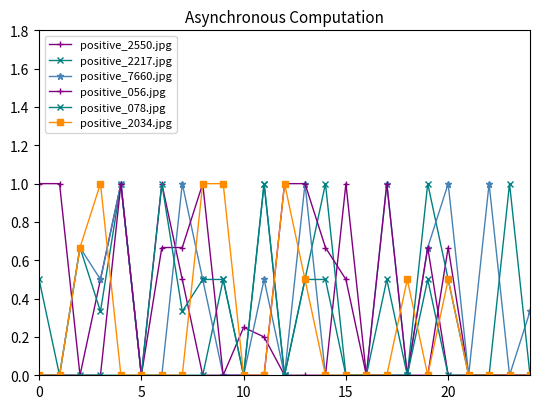

Which series has the widest spread of values?

positive_2550.jpg